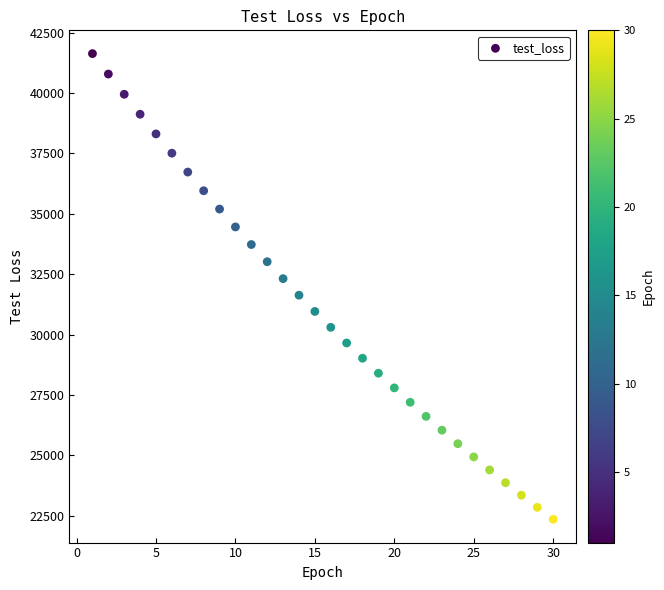

What is the range of X values (max minus min)?

29.0